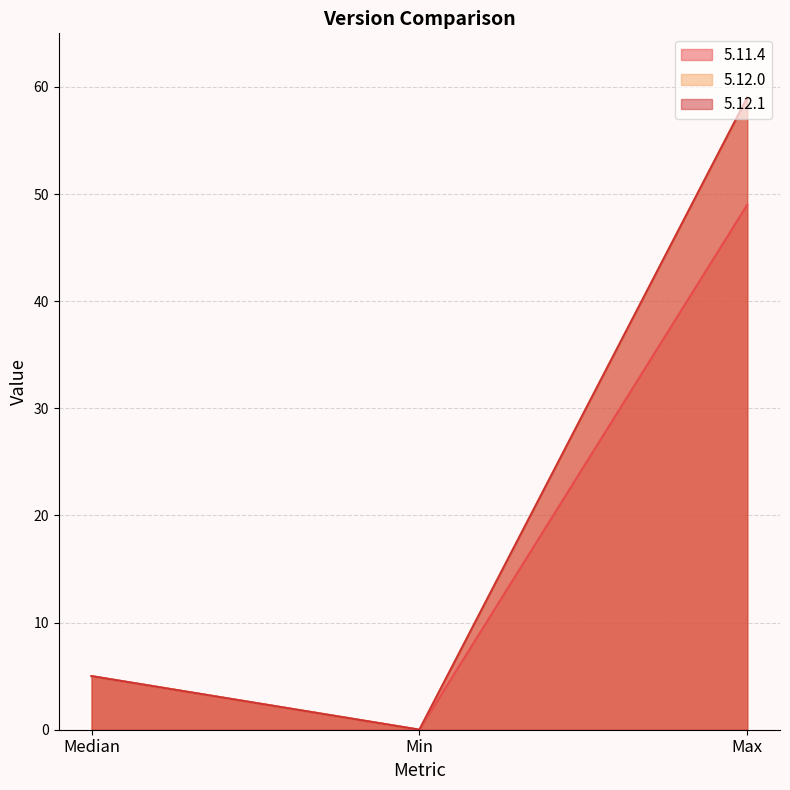

What are all the series names shown in the legend?

5.11.4, 5.12.0, 5.12.1